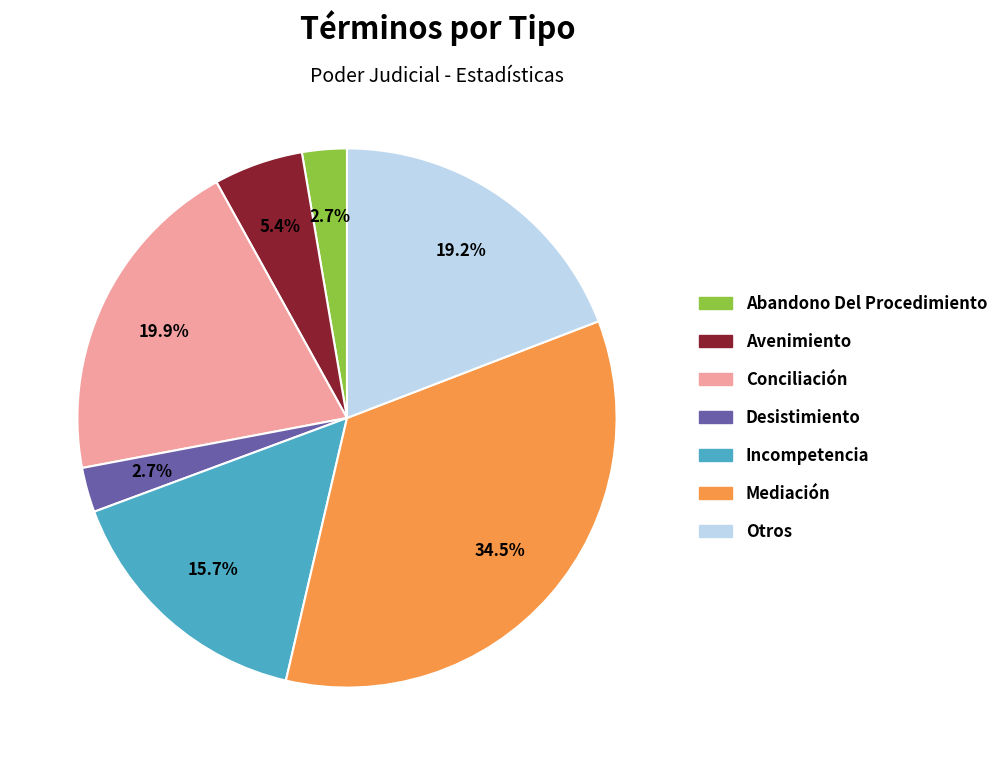

Which slice is the largest?

Mediación